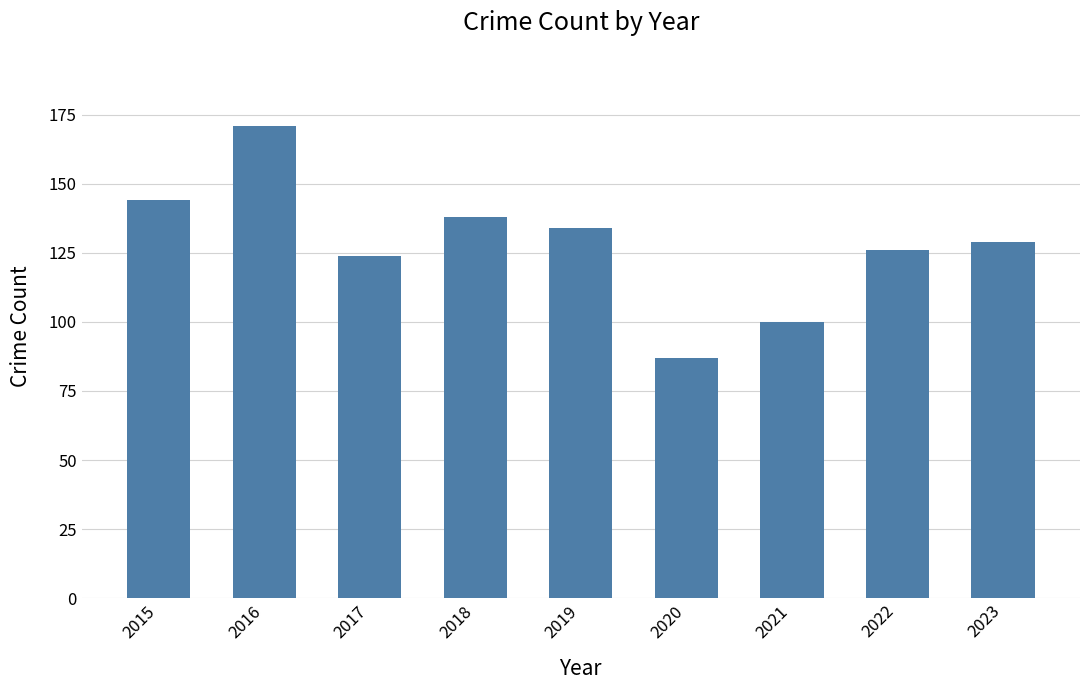

What is the value of the 5th bar from the left?

134